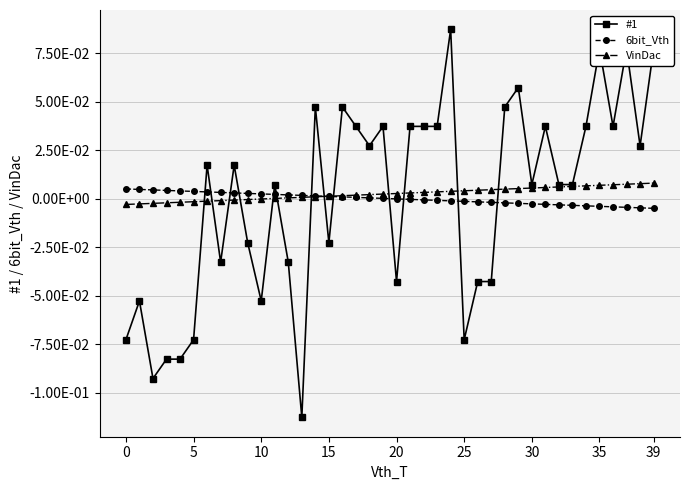

List the series in order of their peak value, highest first.

#1, VinDac, 6bit_Vth